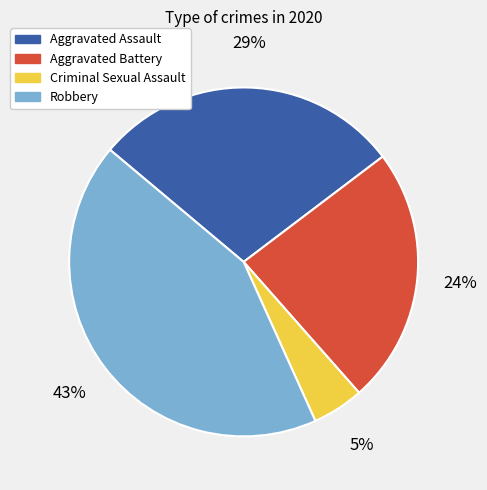

Is it true that Aggravated Battery is 24% of the pie?

True